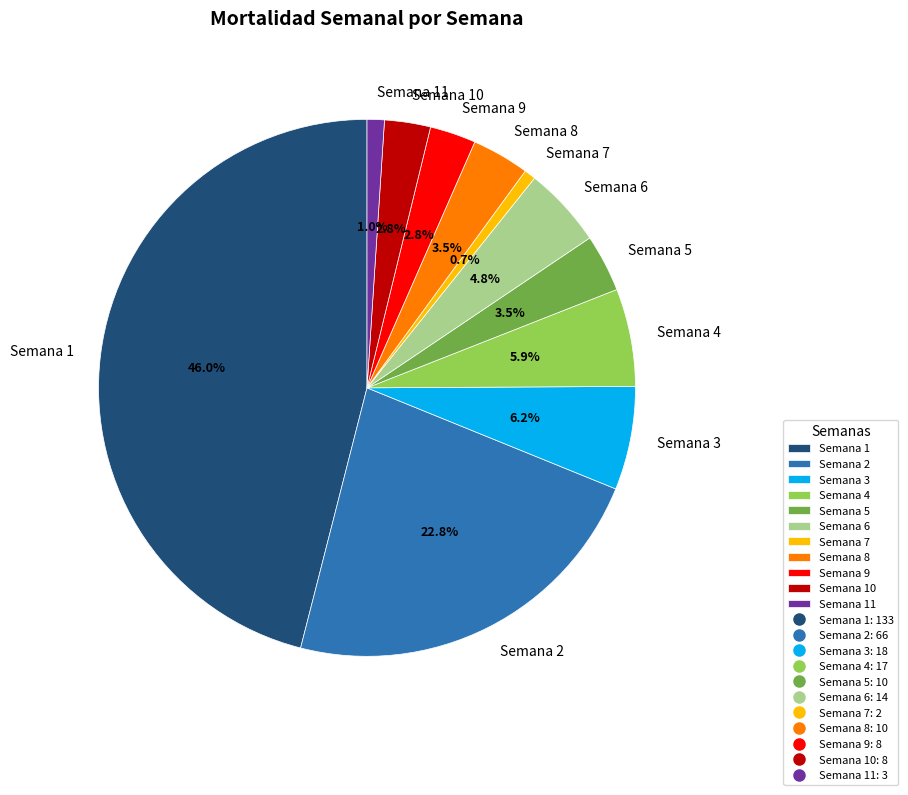

What percentage is NOT represented by Semana 10?

97.2%